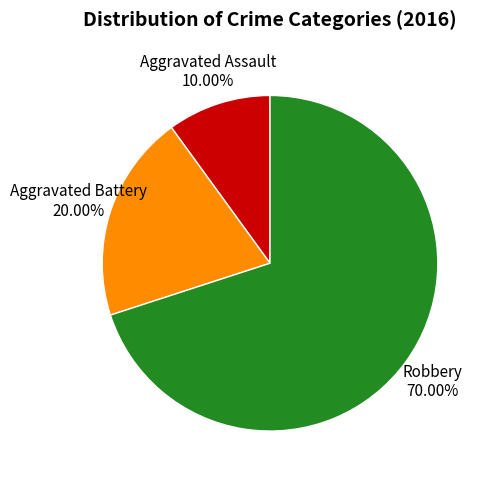

Is there any slice that represents more than half of the pie?

Yes